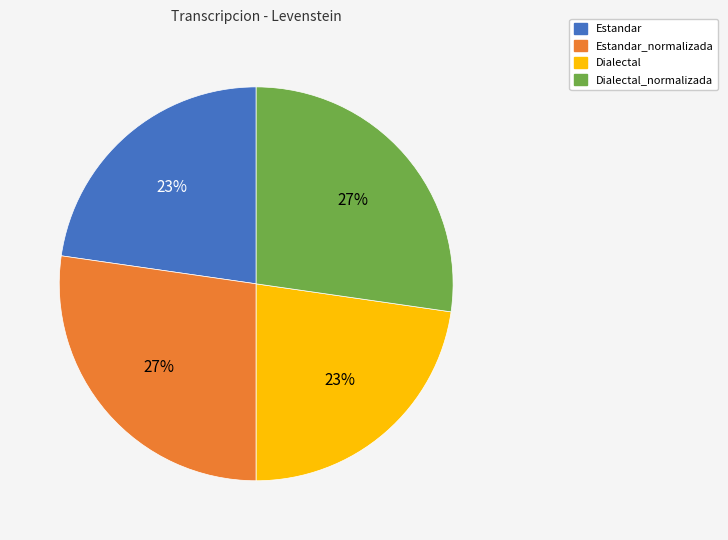

To the nearest percent, what is the combined percentage of Dialectal_normalizada and Dialectal?

50%